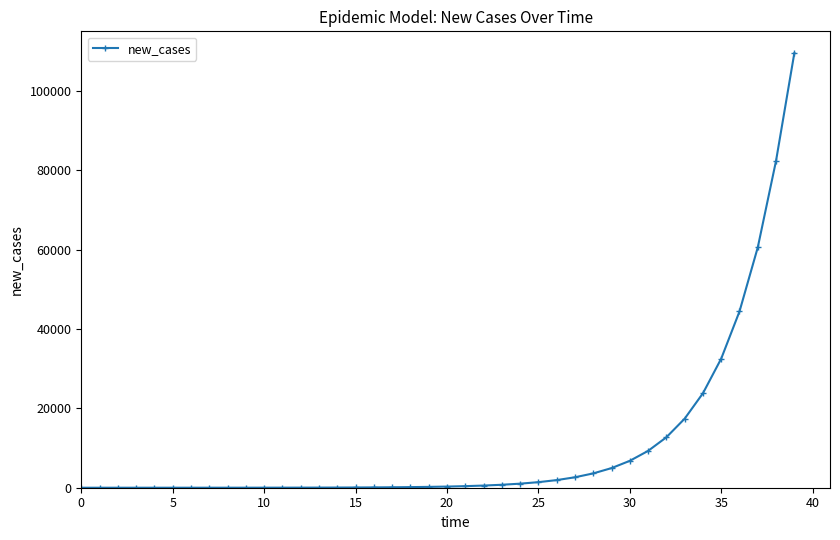

What is the difference between the second highest and minimum values?

82389.6